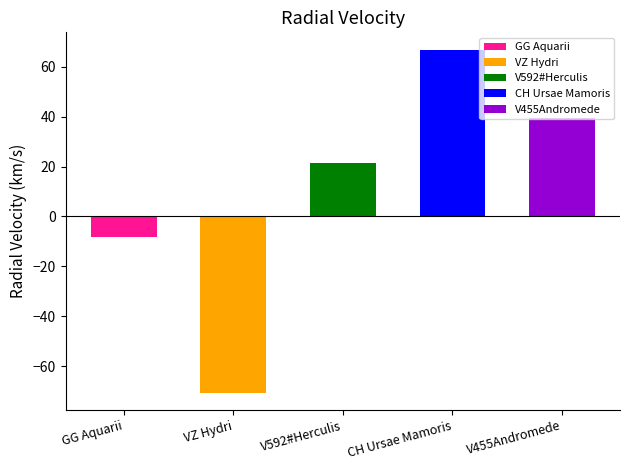

What position from the right is V455Andromede?

1